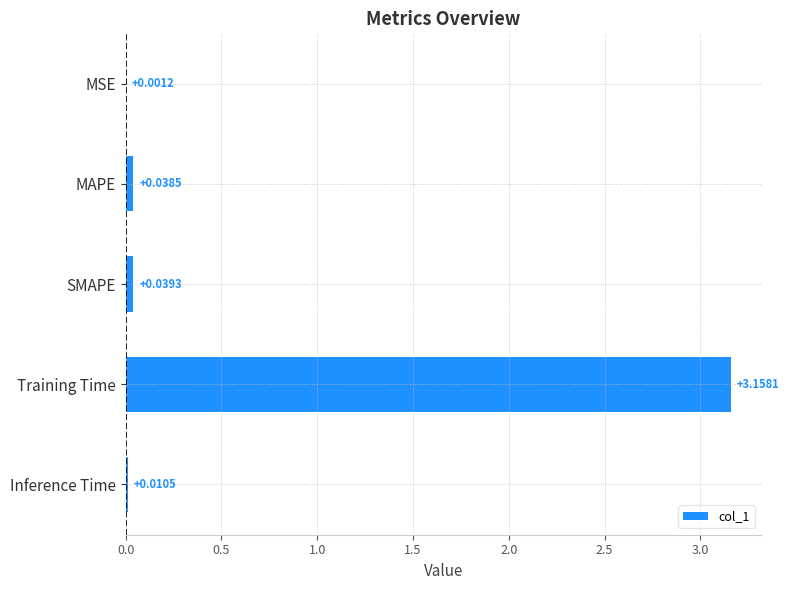

At which label is the value closest to 1?

SMAPE